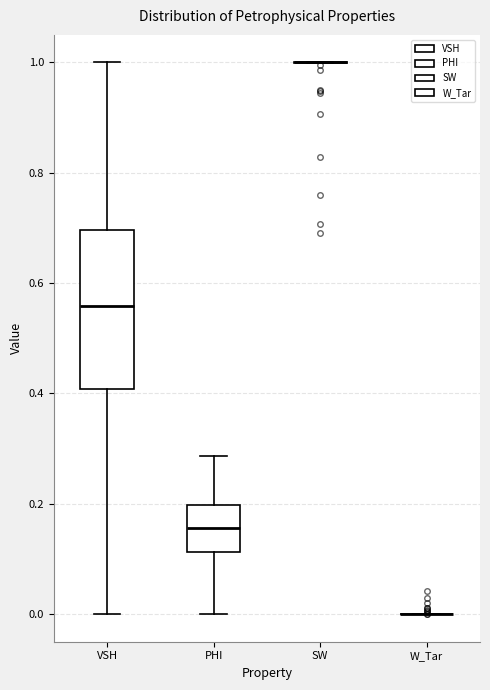

Reading left to right, transcribe this box plot: for each box, give where its median line is, the range the box spans, and where its two whiskers end, as read against the y-axis. The values are not printed on the chart, so give them approximately, as read against the axis.

VSH: median 0.56, box 0.40 to 0.70, whiskers 0.00 to 1.00
PHI: median 0.16, box 0.12 to 0.20, whiskers 0.00 to 0.28
SW: box collapsed to a line at 1.00, whiskers 1.00 to 1.00
W_Tar: box collapsed to a line at 0.00, whiskers 0.00 to 0.00